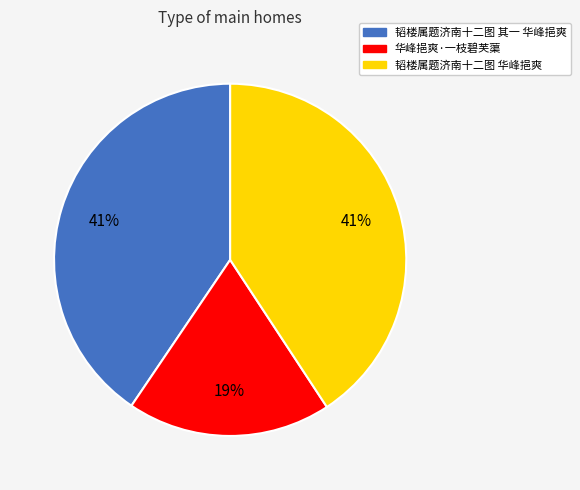

To the nearest percent, what percentage of the pie is 韬楼属题济南十二图 其一 华峰挹爽?

41%